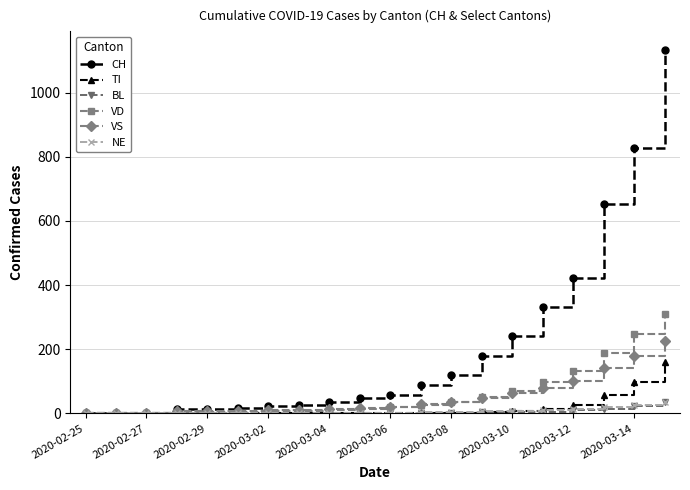

Which series has the largest total across all categories?

CH